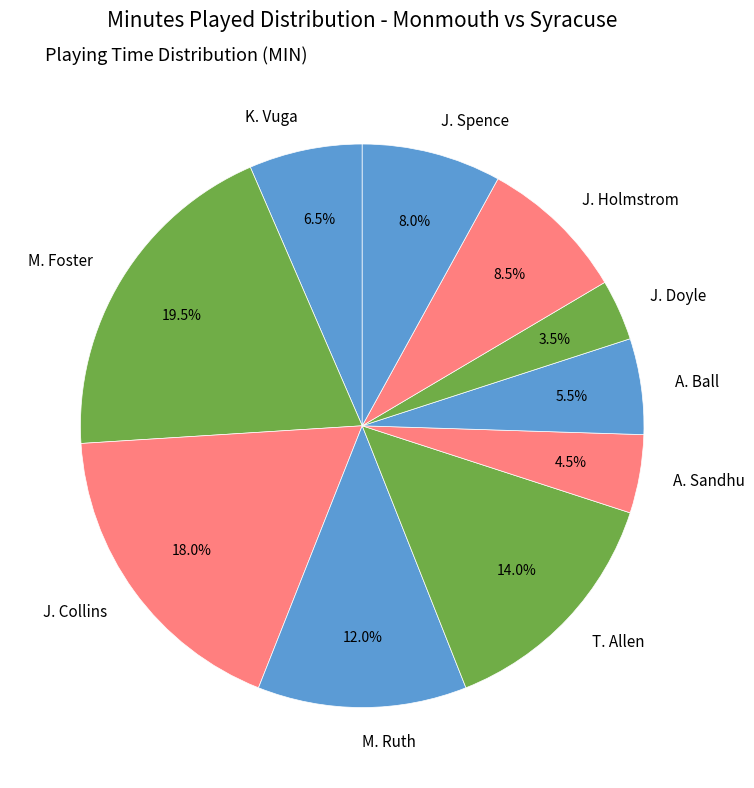

Approximately how many times larger is the value at M. Foster compared to M. Ruth?

1.6